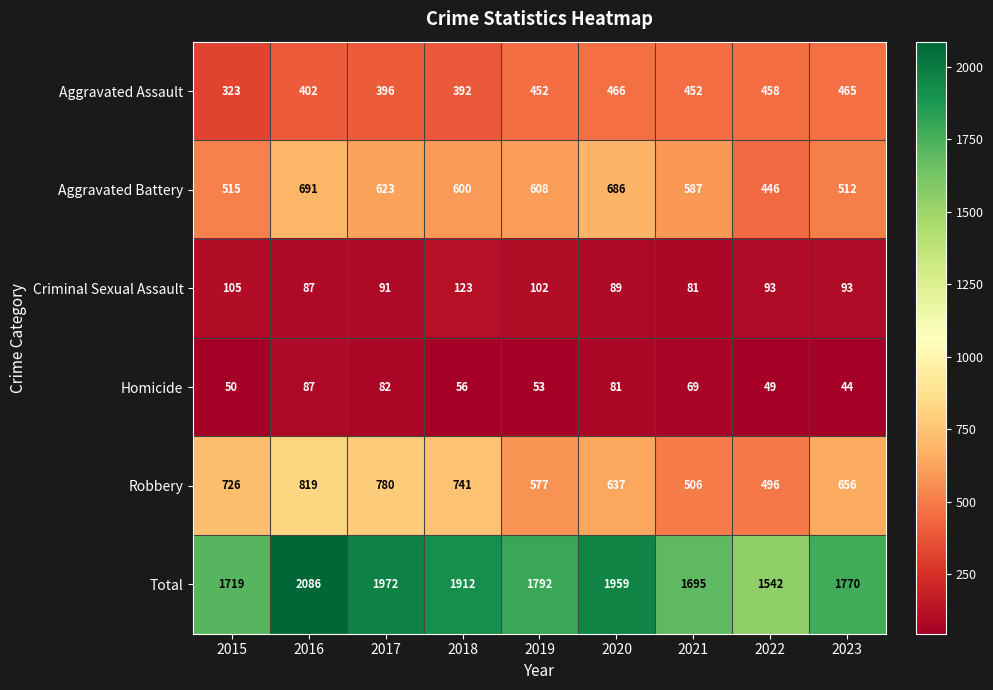

What is the smallest value displayed?

44